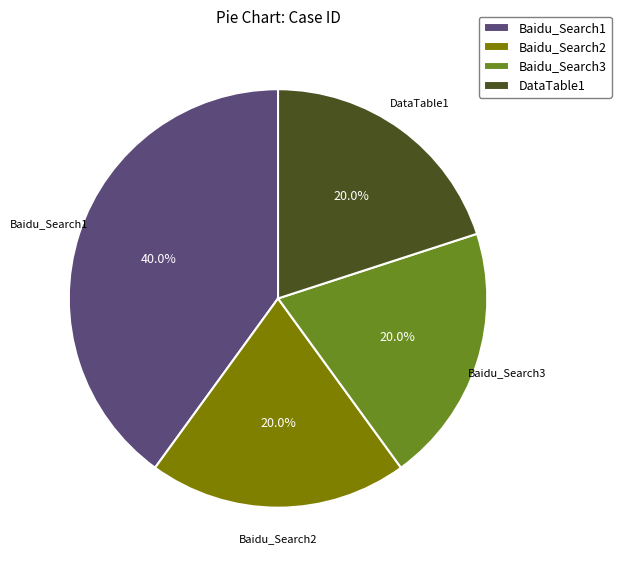

Does Baidu_Search3 represent more than half of the total?

No